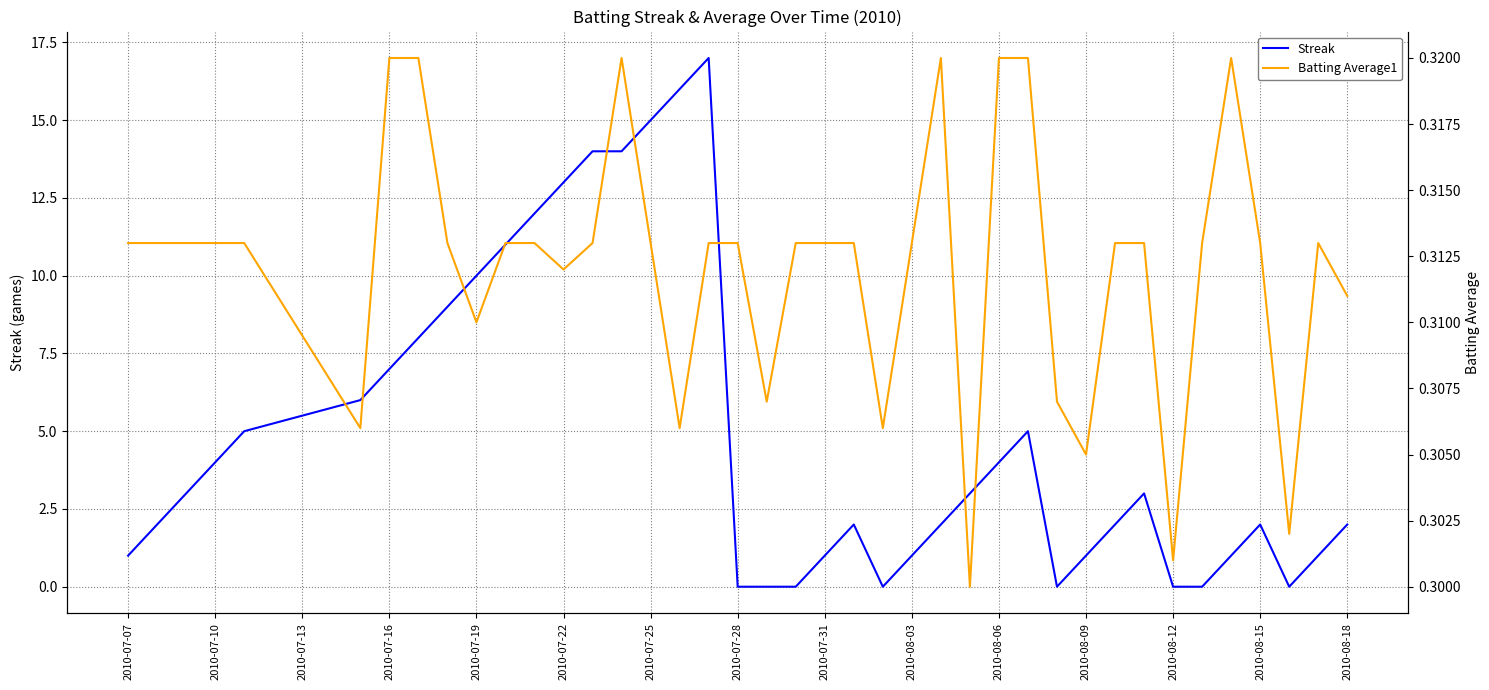

True or false: Batting Average1 and Streak intersect in this chart.

True